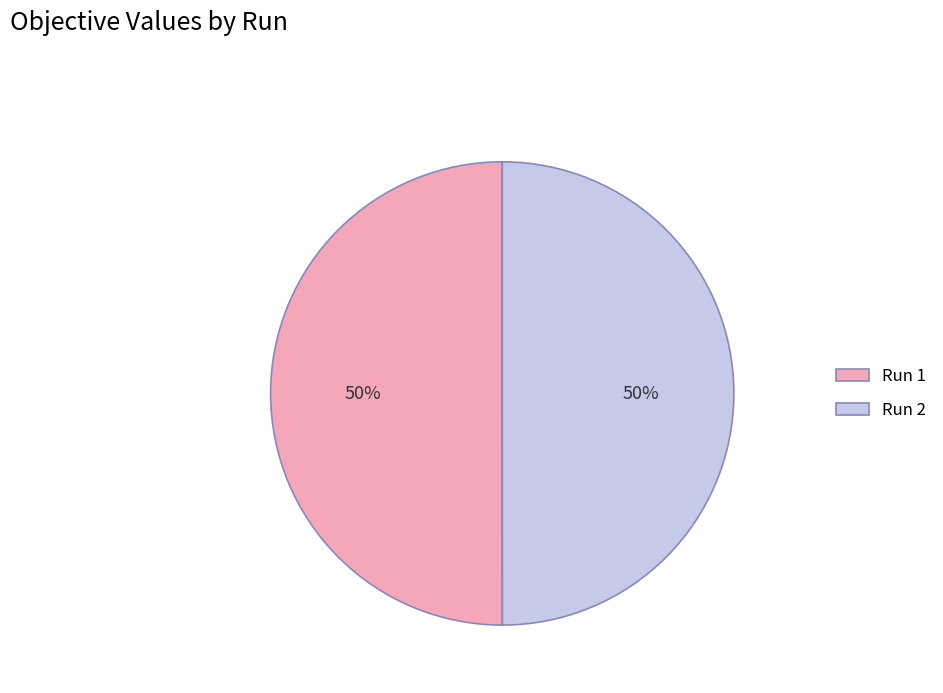

Count the number of slices in the pie.

2